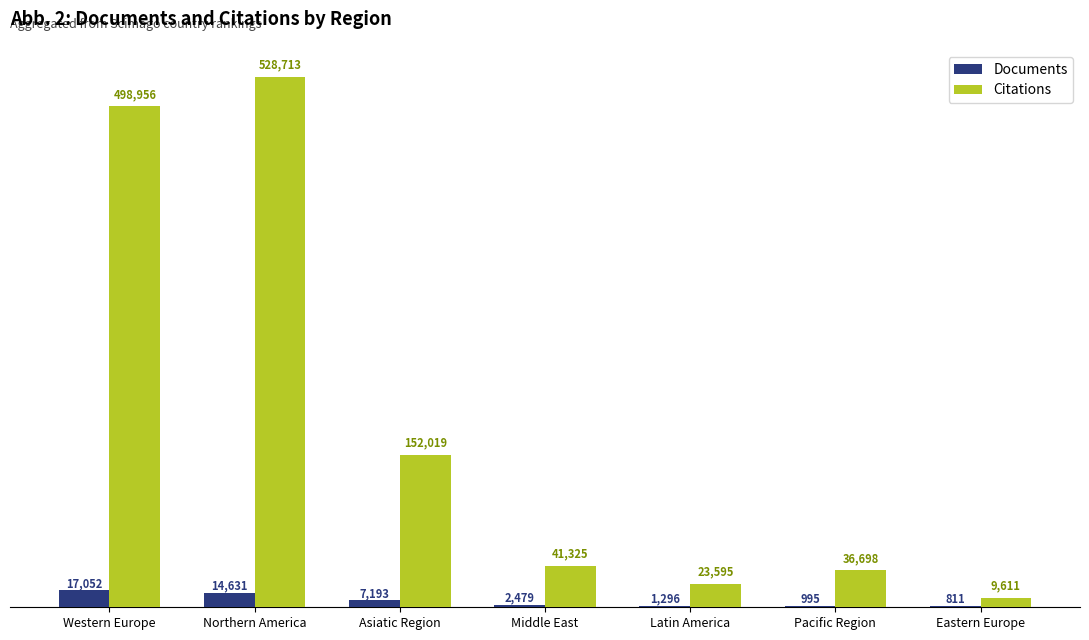

What is the difference between the Citations values at Western Europe and Pacific Region?

462258